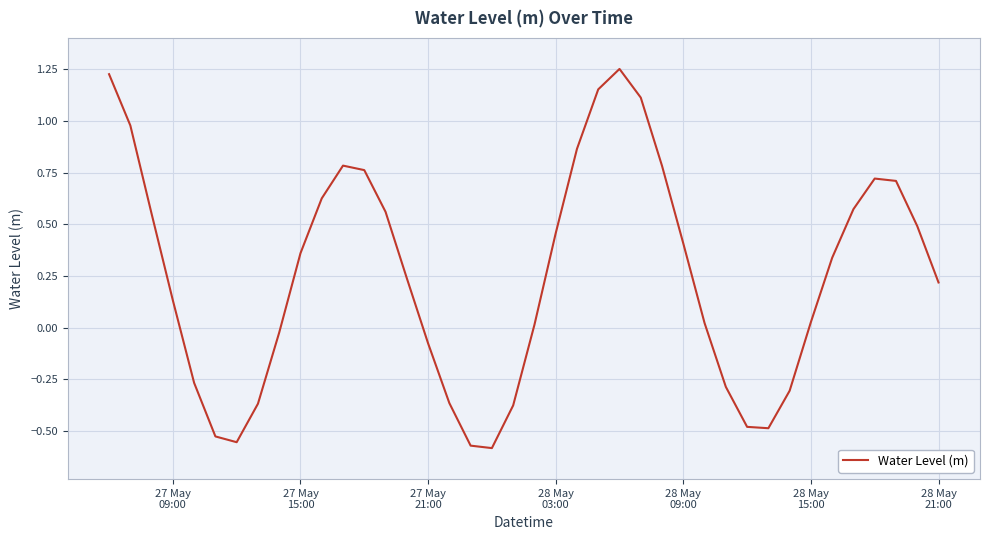

Does the chart have visible grid lines?

Yes